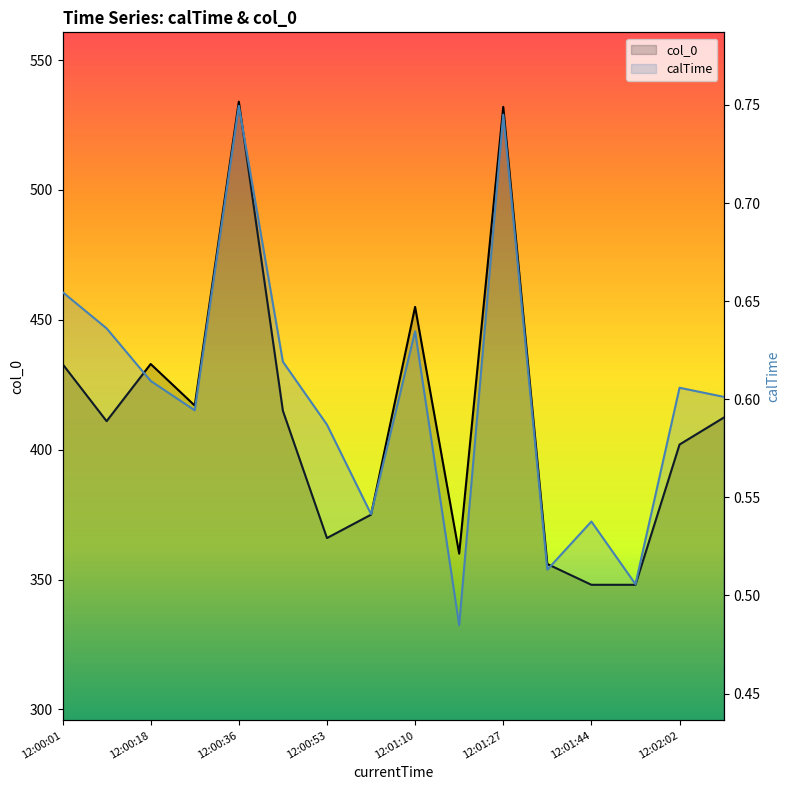

What is the highest value of the calTime series?

0.7